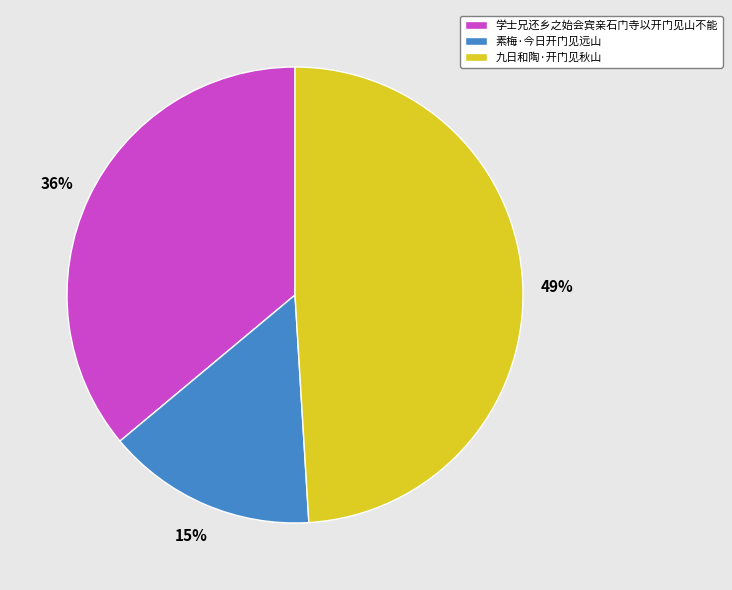

Count the number of slices in the pie.

3